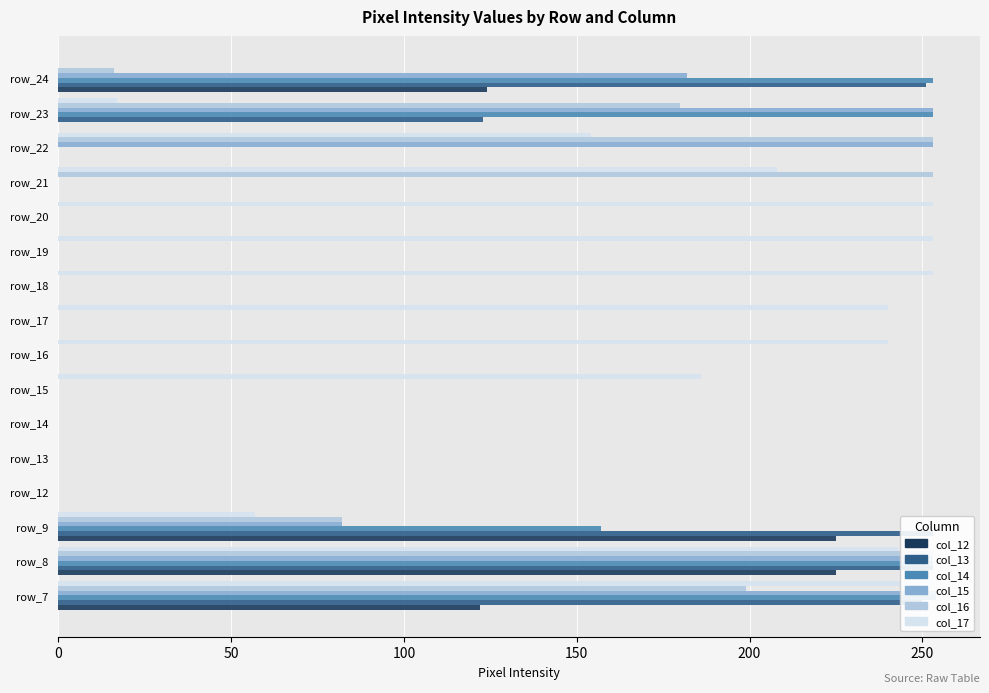

How many groups of bars are there?

16